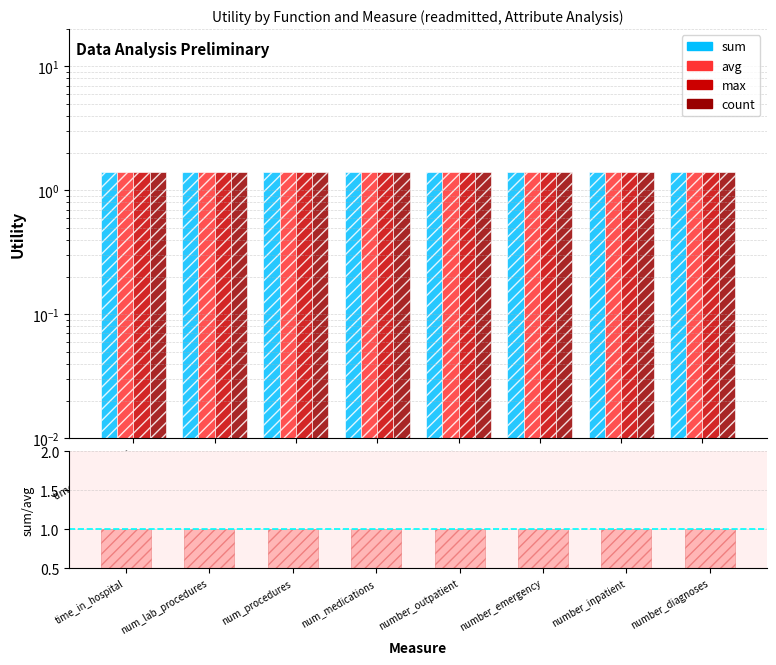

True or false: count has a value of 1.4 at num_procedures.

True